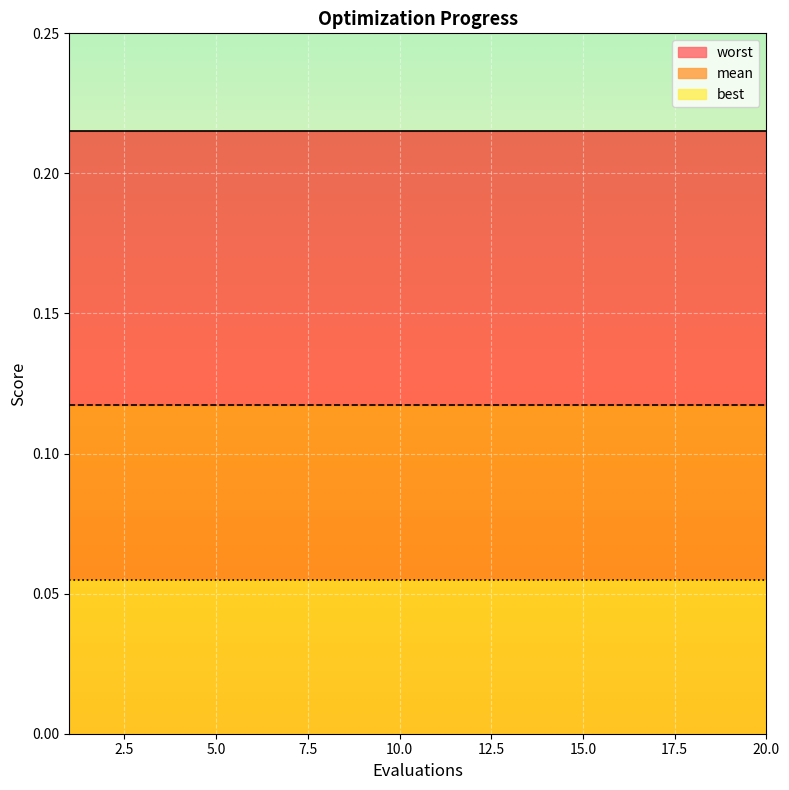

True or false: best has more than 1 points higher than both neighbors.

False